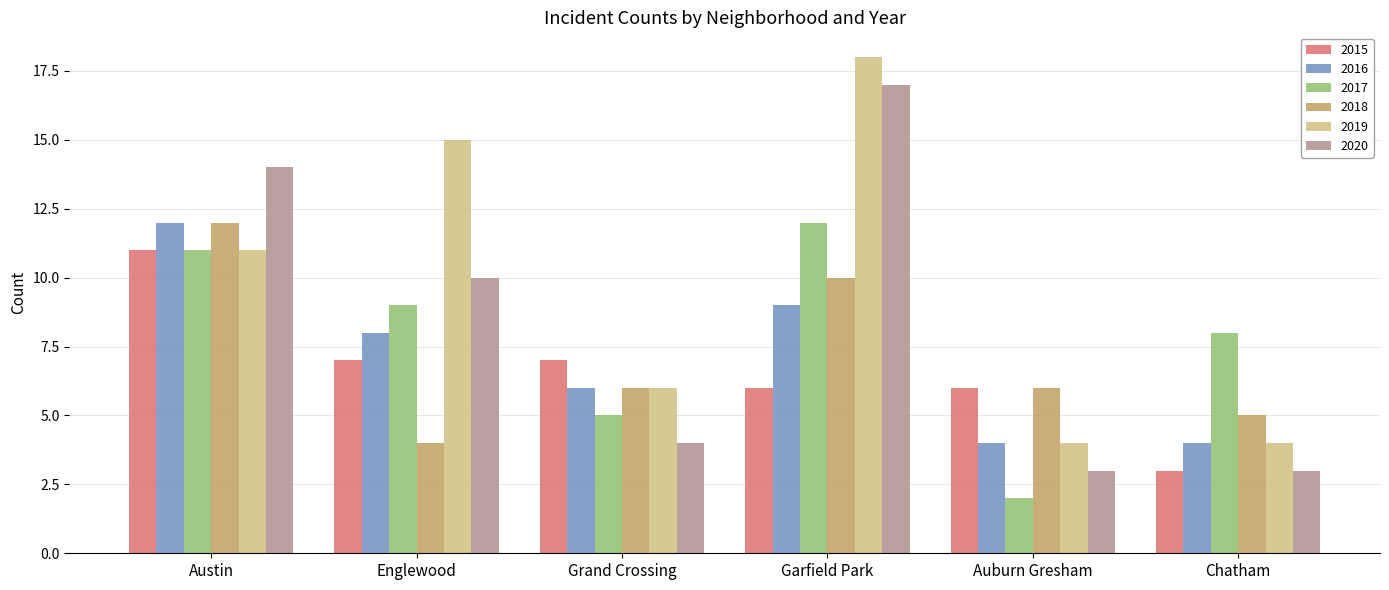

What is the average value of the 2017 series?

8